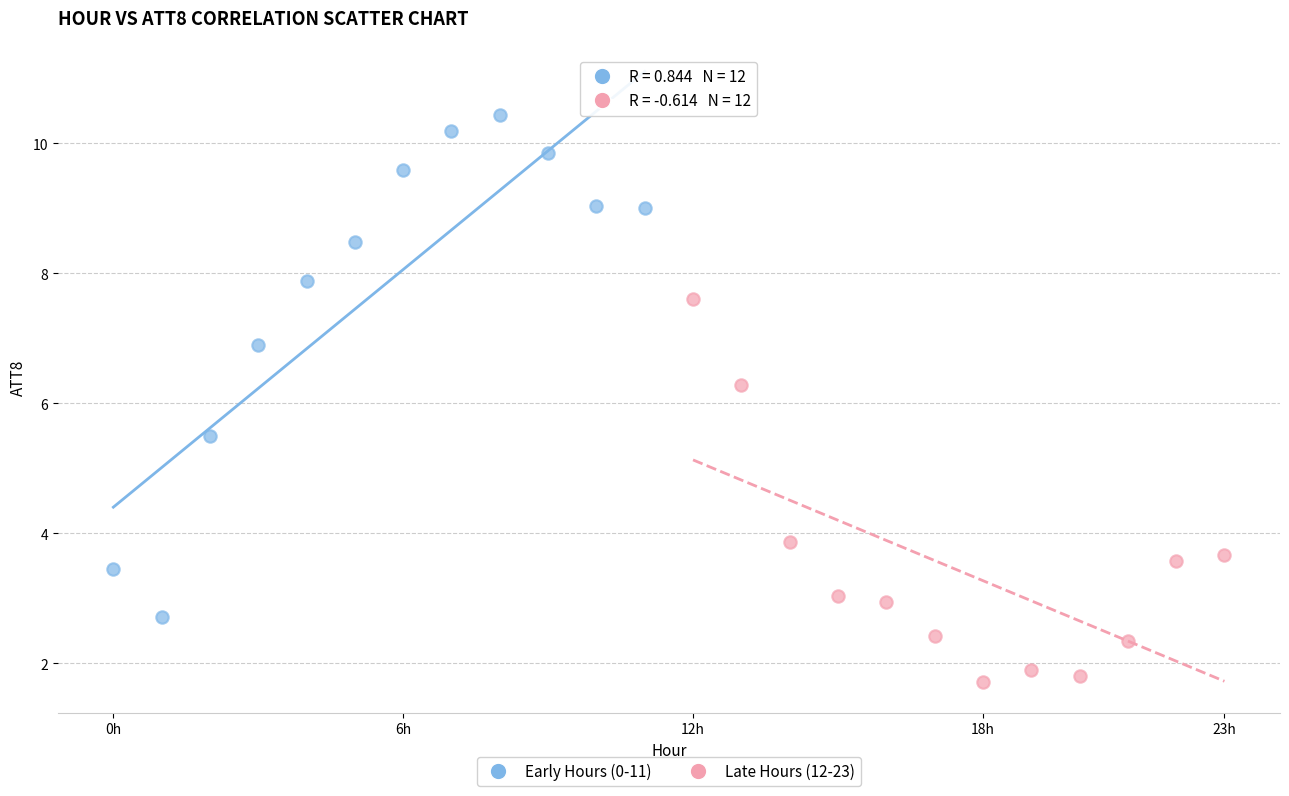

Which series has the widest spread of Y values?

Early Hours (0-11)